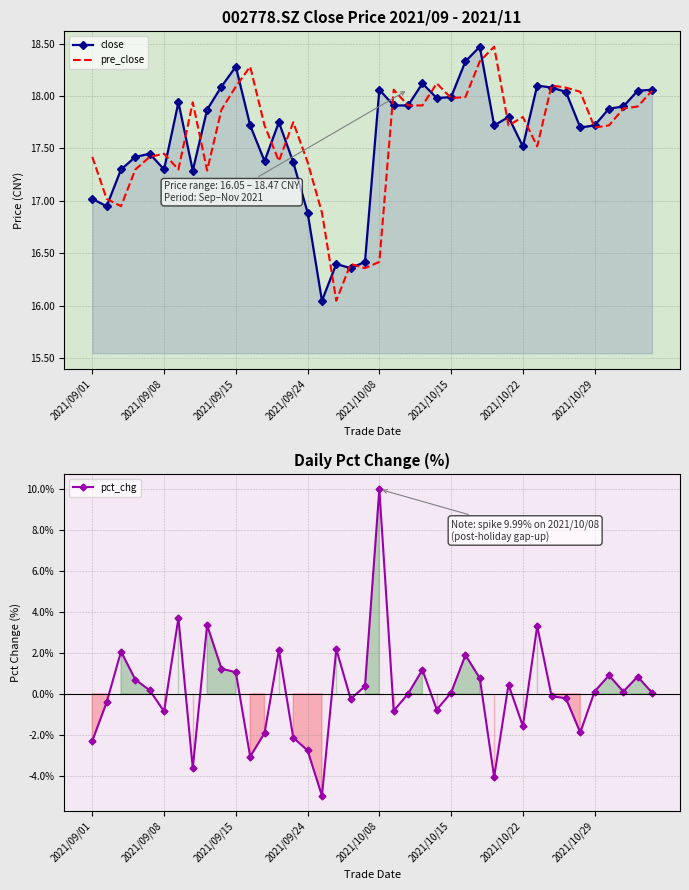

True or false: close and pre_close cross at least once.

True